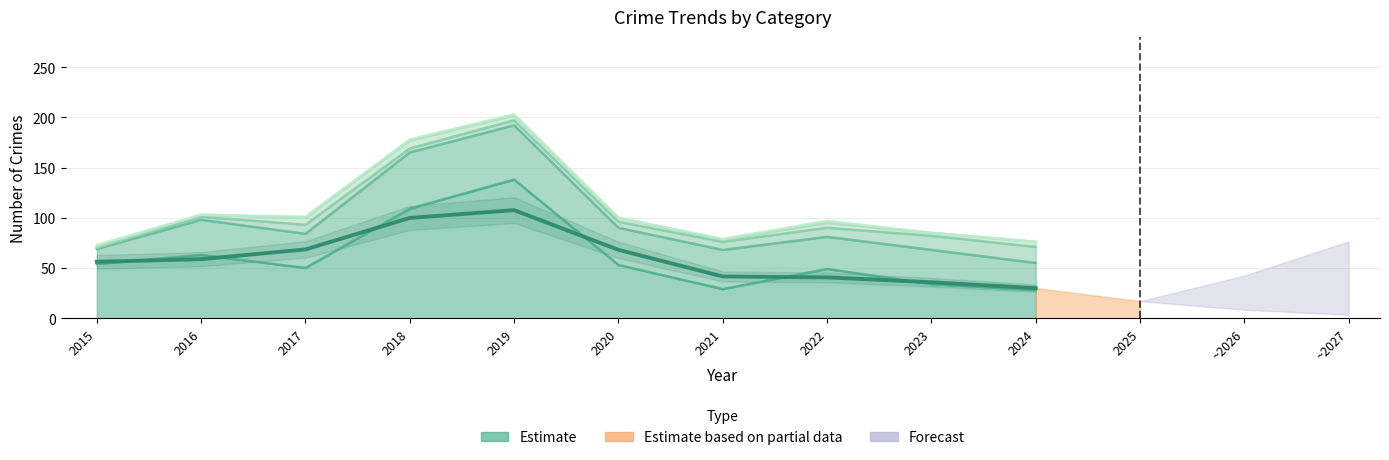

Which has a higher value, 2018 or 2019?

2019